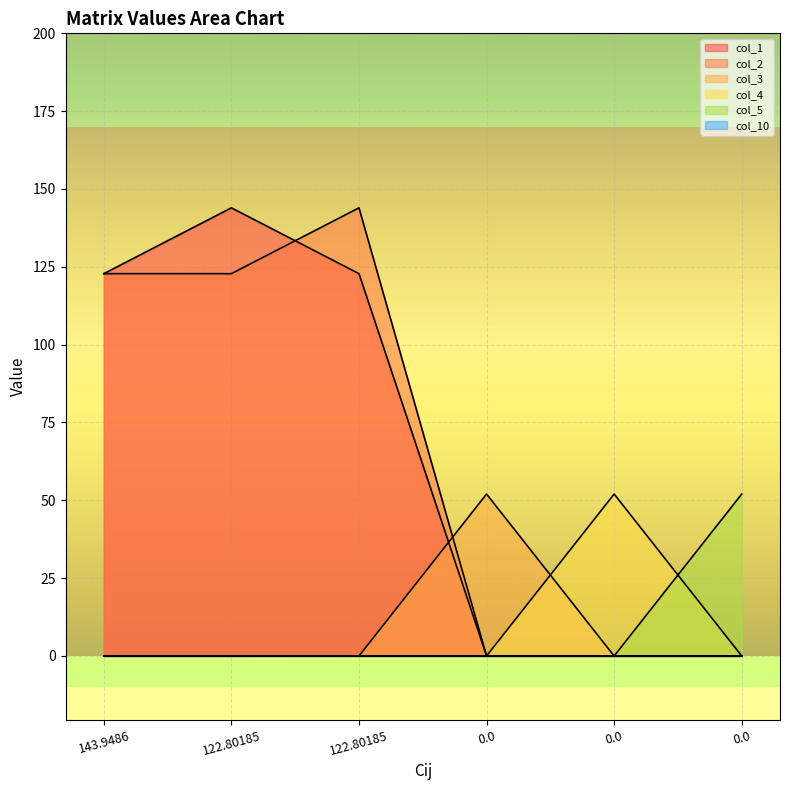

How many times do col_1 and col_2 cross each other?

1